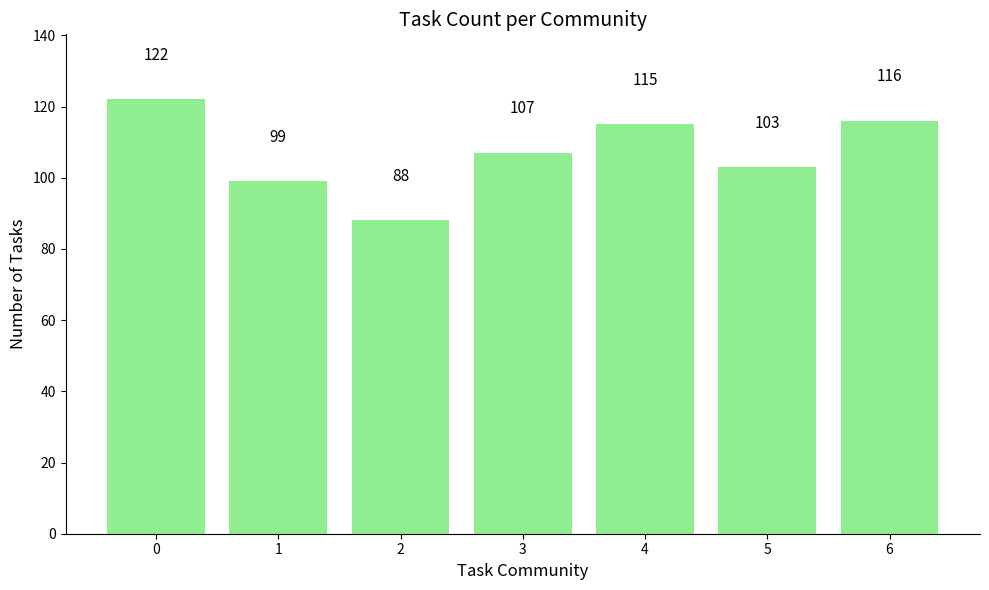

Reading right to left, what are all the values shown in this chart?

6=116	5=103	4=115	3=107	2=88	1=99	0=122